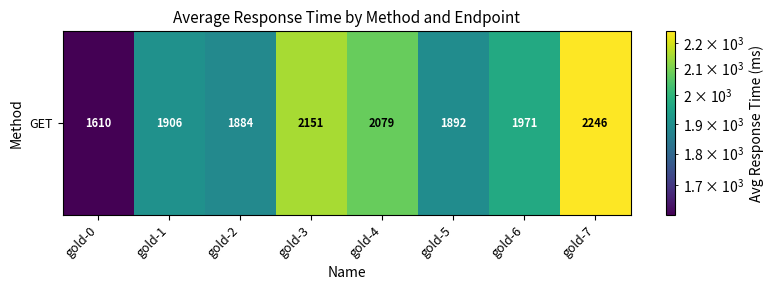

The chart shows a value of 2246 at gold-7. True or false?

True